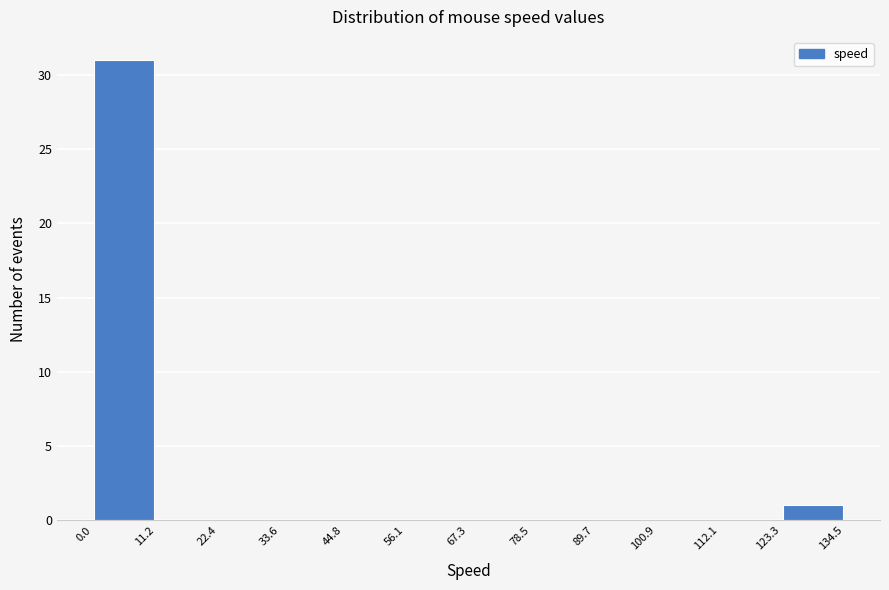

Over which range of the x-axis is the bar tallest?

0.0 to 11.2